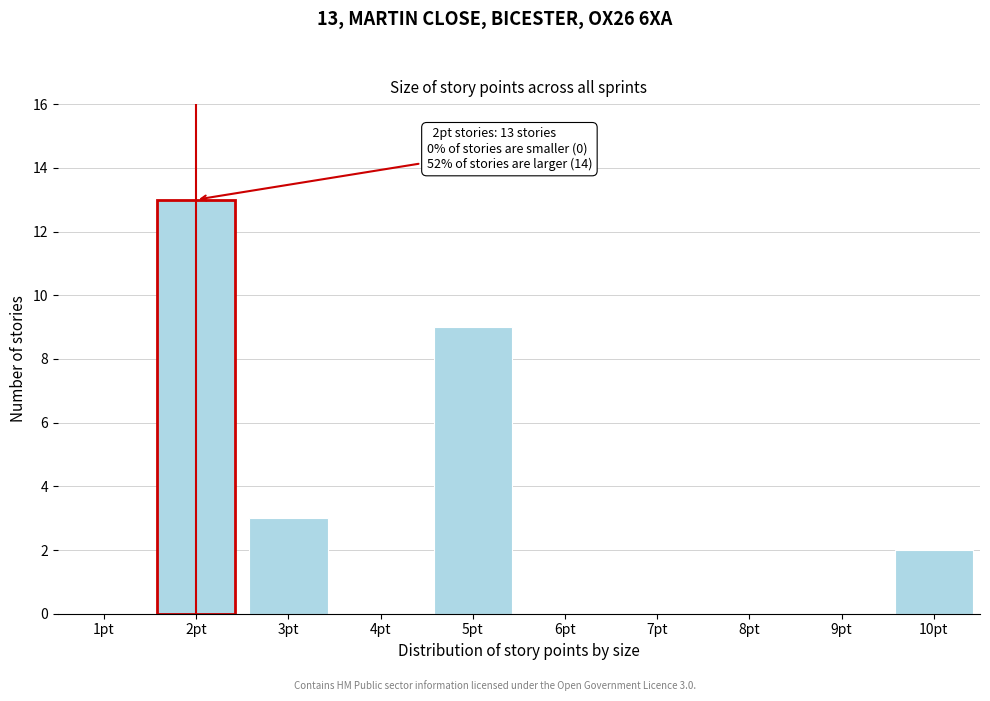

Reading left to right, what are all the values shown in this chart?

1pt=0	2pt=13	3pt=3	4pt=0	5pt=9	6pt=0	7pt=0	8pt=0	9pt=0	10pt=2